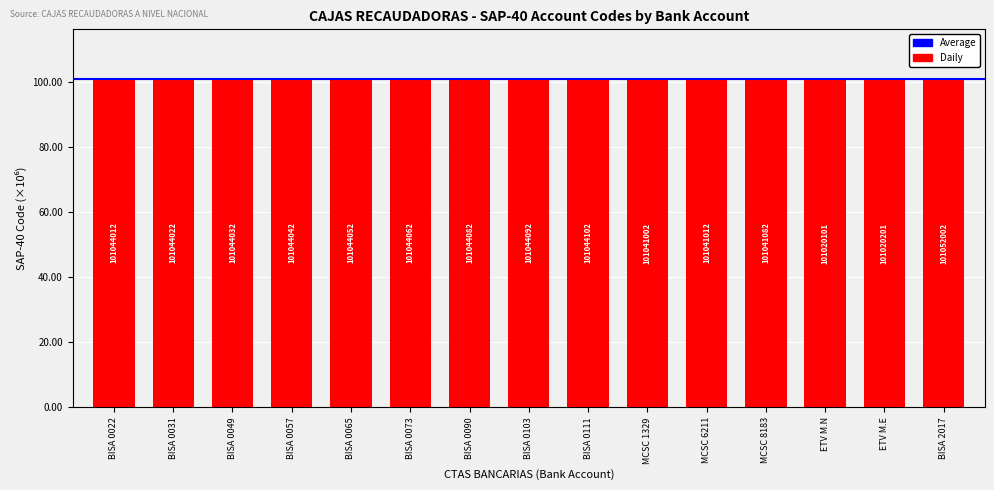

Does the chart contain any negative values?

No